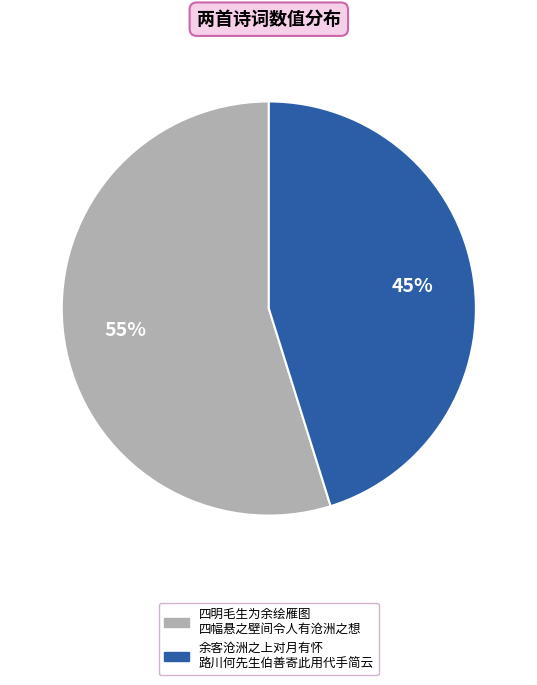

To the nearest percent, what percentage of the pie is 余客沧洲之上对月有怀 路川何先生伯善寄此用代手简云?

45%